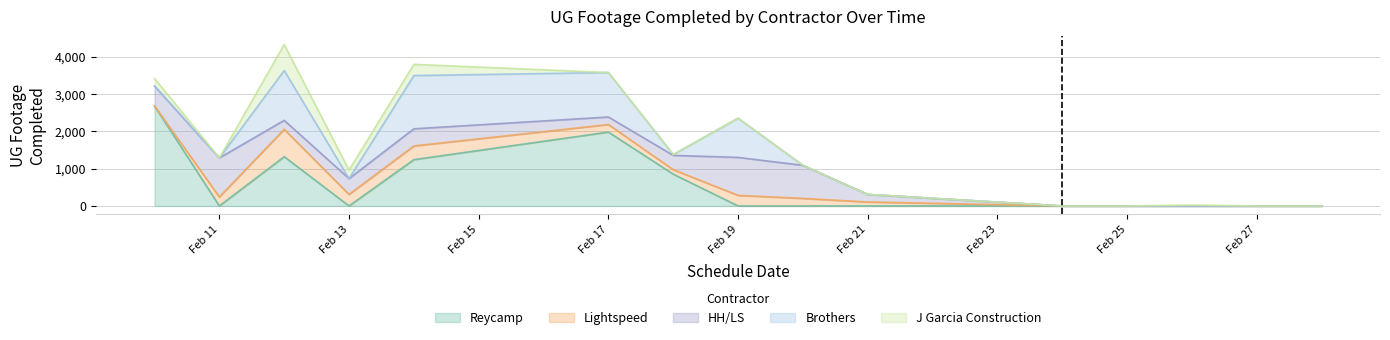

Reading left to right, extract all data points from this chart.

Reycamp: 2025-02-10=2677	2025-02-11=0	2025-02-12=1319	2025-02-13=0	2025-02-14=1240	2025-02-17=1978	2025-02-18=851	2025-02-19=0	2025-02-20=0	2025-02-21=0	2025-02-24=0	2025-02-25=0	2025-02-26=0	2025-02-27=0	2025-02-28=0
Lightspeed: 2025-02-10=0	2025-02-11=241	2025-02-12=732	2025-02-13=309	2025-02-14=366	2025-02-17=202	2025-02-18=120	2025-02-19=283	2025-02-20=202	2025-02-21=106	2025-02-24=0	2025-02-25=0	2025-02-26=0	2025-02-27=0	2025-02-28=0
HH/LS: 2025-02-10=534	2025-02-11=1045	2025-02-12=242	2025-02-13=424	2025-02-14=460	2025-02-17=202	2025-02-18=383	2025-02-19=1017	2025-02-20=886	2025-02-21=202	2025-02-24=0	2025-02-25=0	2025-02-26=0	2025-02-27=0	2025-02-28=0
Brothers: 2025-02-10=0	2025-02-11=0	2025-02-12=1334	2025-02-13=0	2025-02-14=1426	2025-02-17=1190	2025-02-18=23	2025-02-19=1050	2025-02-20=0	2025-02-21=0	2025-02-24=0	2025-02-25=0	2025-02-26=0	2025-02-27=0	2025-02-28=0
J Garcia Construction: 2025-02-10=202	2025-02-11=0	2025-02-12=696	2025-02-13=227	2025-02-14=300	2025-02-17=0	2025-02-18=0	2025-02-19=0	2025-02-20=0	2025-02-21=0	2025-02-24=0	2025-02-25=0	2025-02-26=23	2025-02-27=0	2025-02-28=0